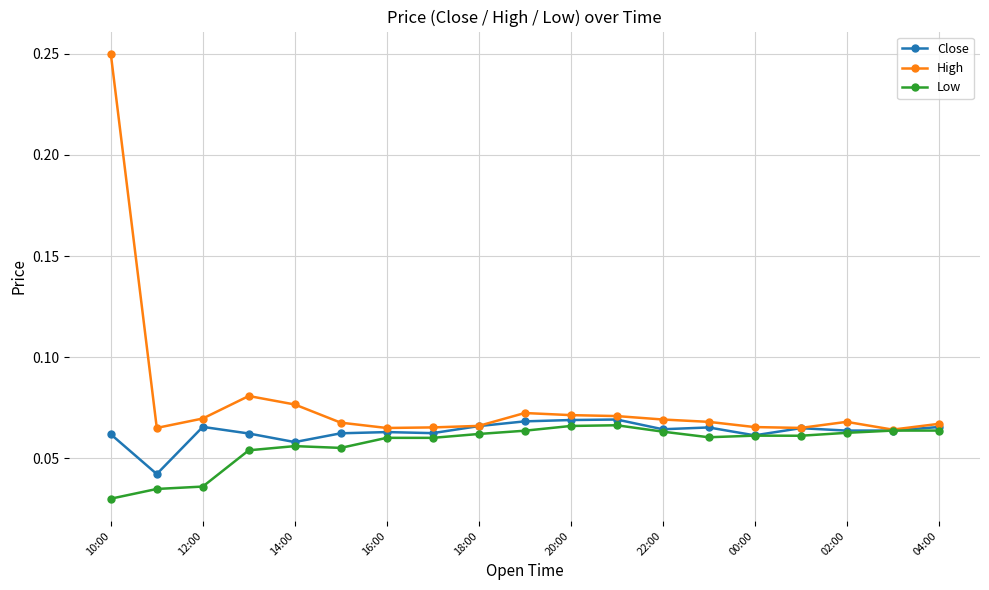

Which series has the largest range (max minus min)?

High